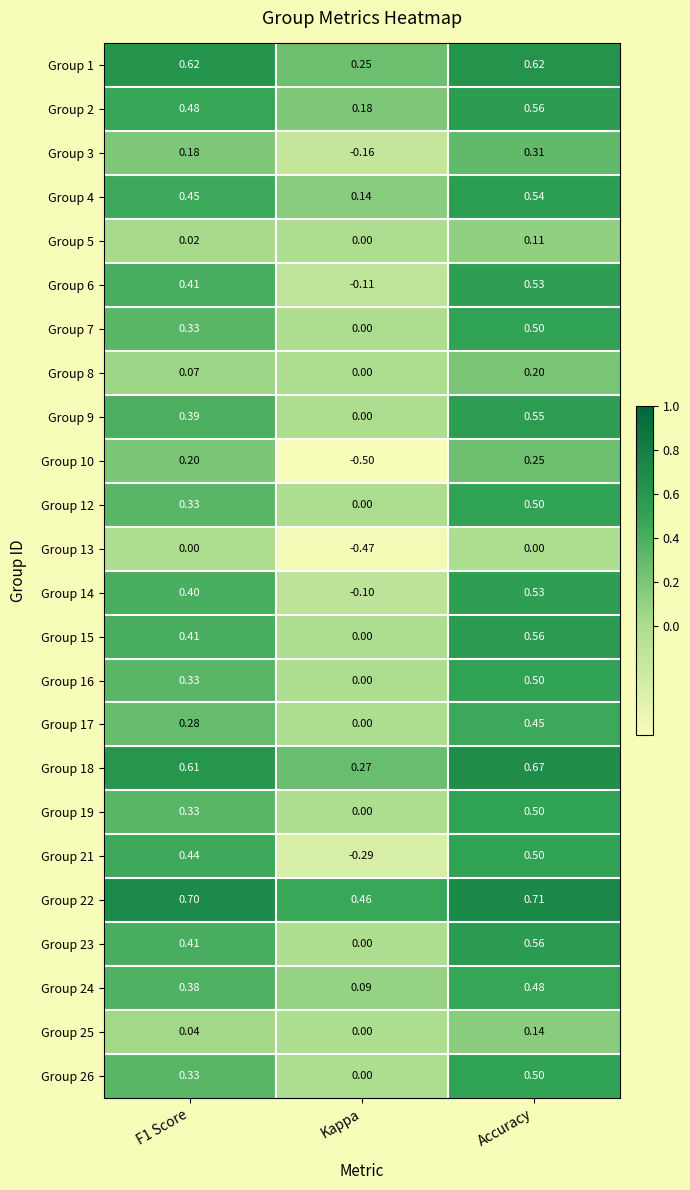

At which label is Group 2 closest to 0?

Kappa